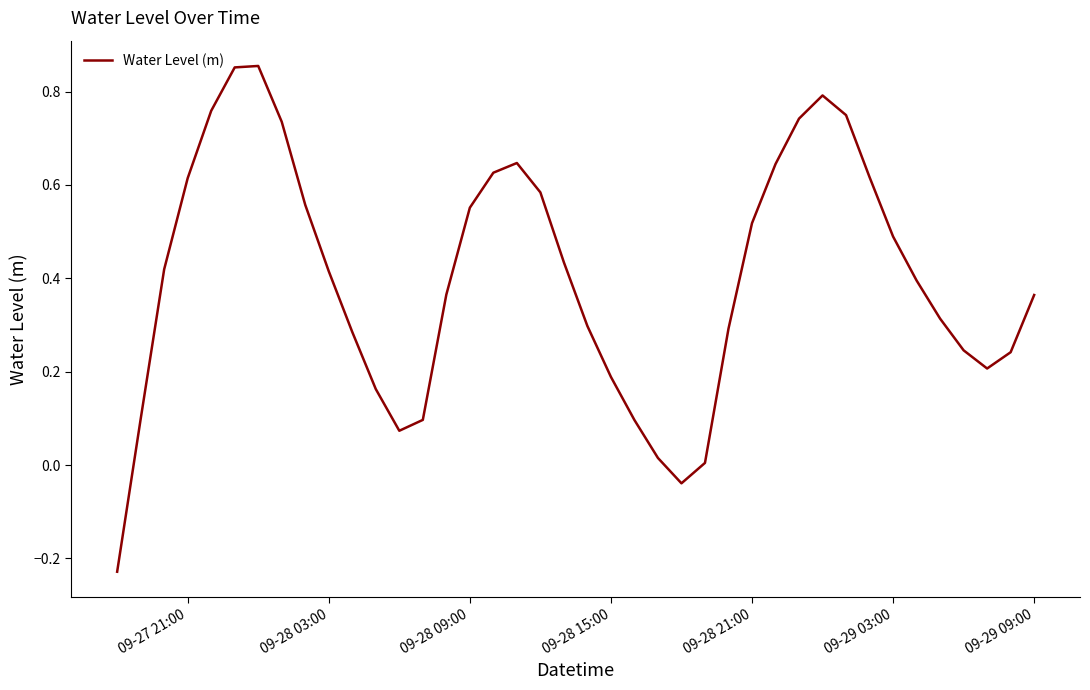

What is the difference between the maximum and minimum values?

1.1